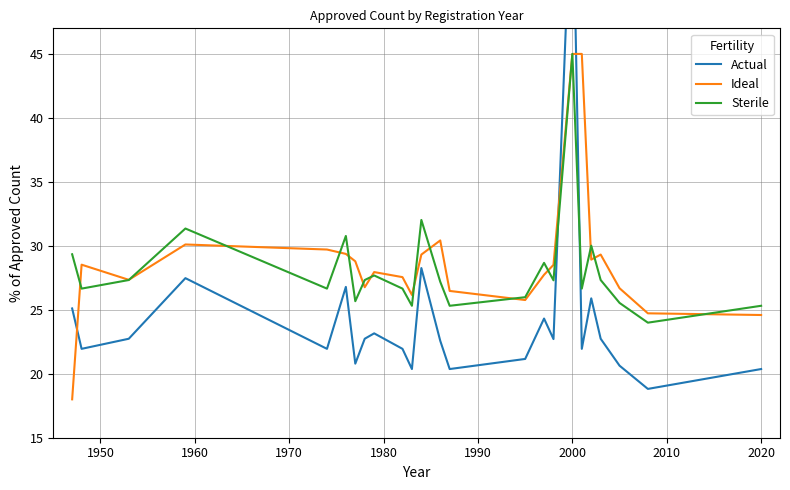

How many times do Ideal and Sterile cross each other?

14